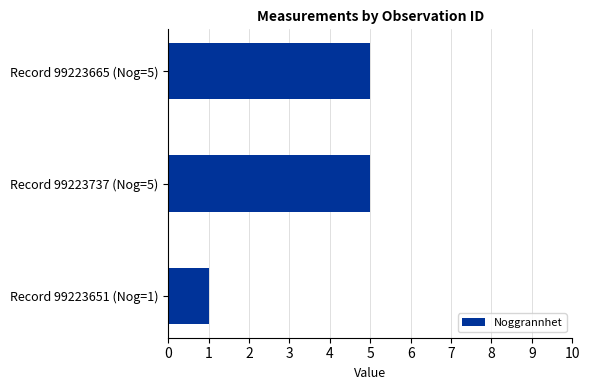

Reading bottom to top, extract all data points from this chart.

1	5	5